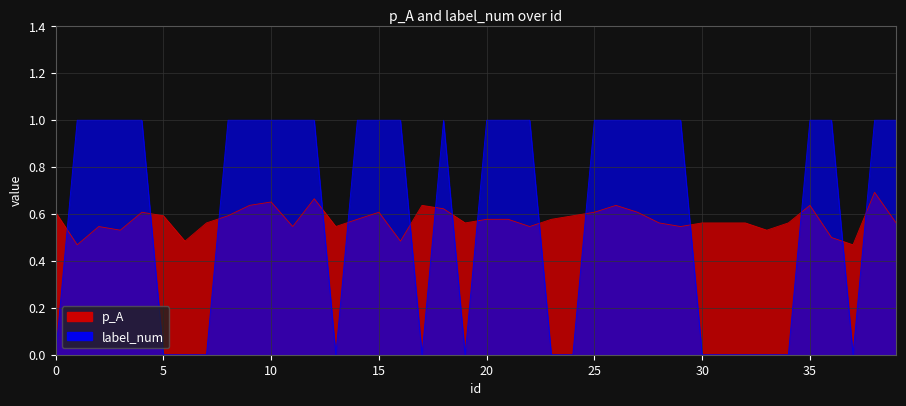

What is the spread (max minus min) of values at 20?

0.4